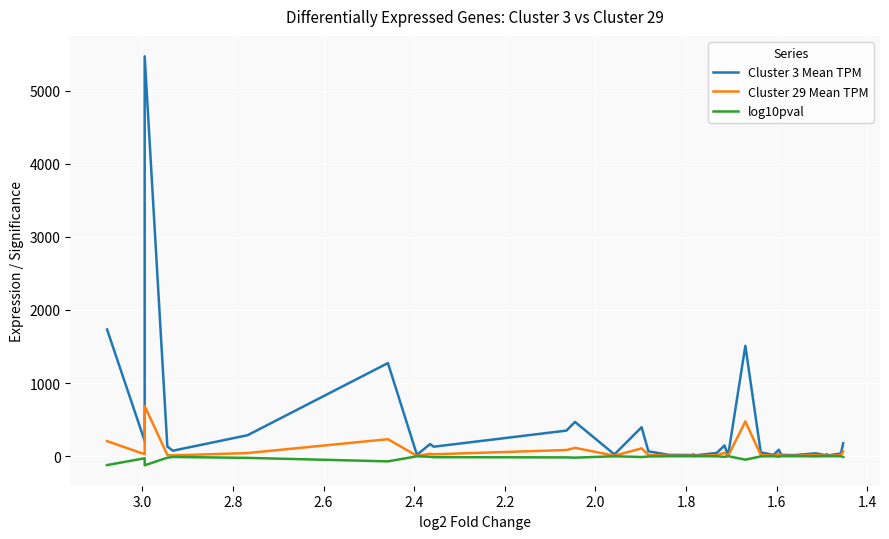

Which series has the largest range (max minus min)?

Cluster 3 Mean TPM